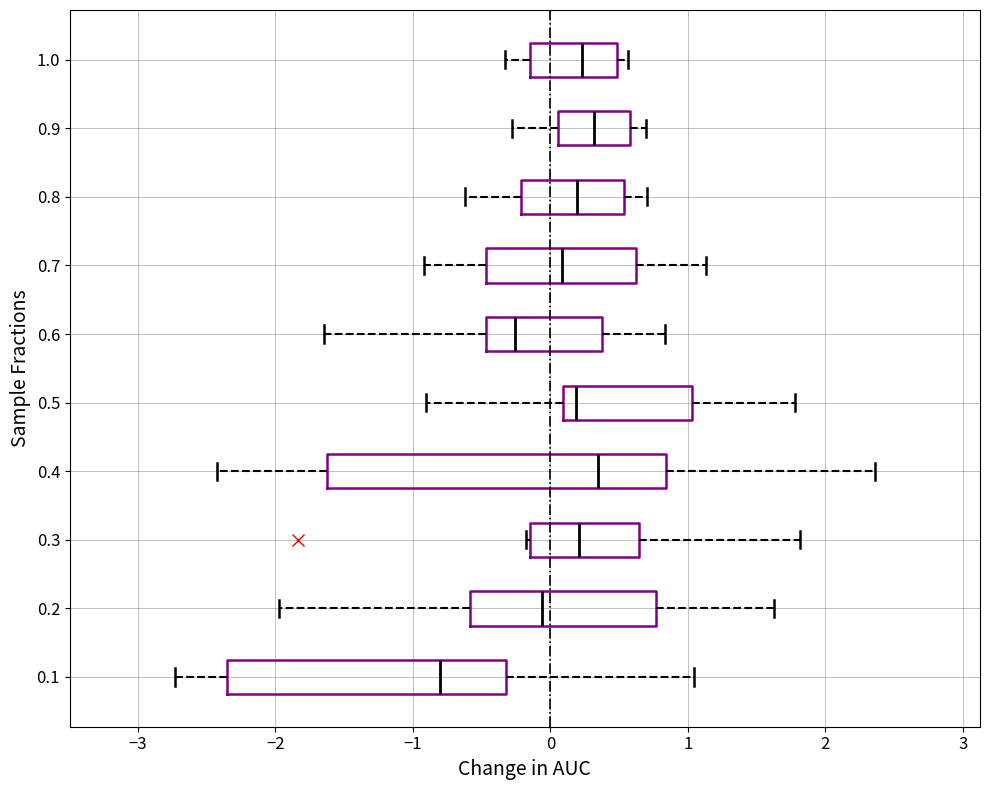

Which box has the furthest to the left median line?

0.1